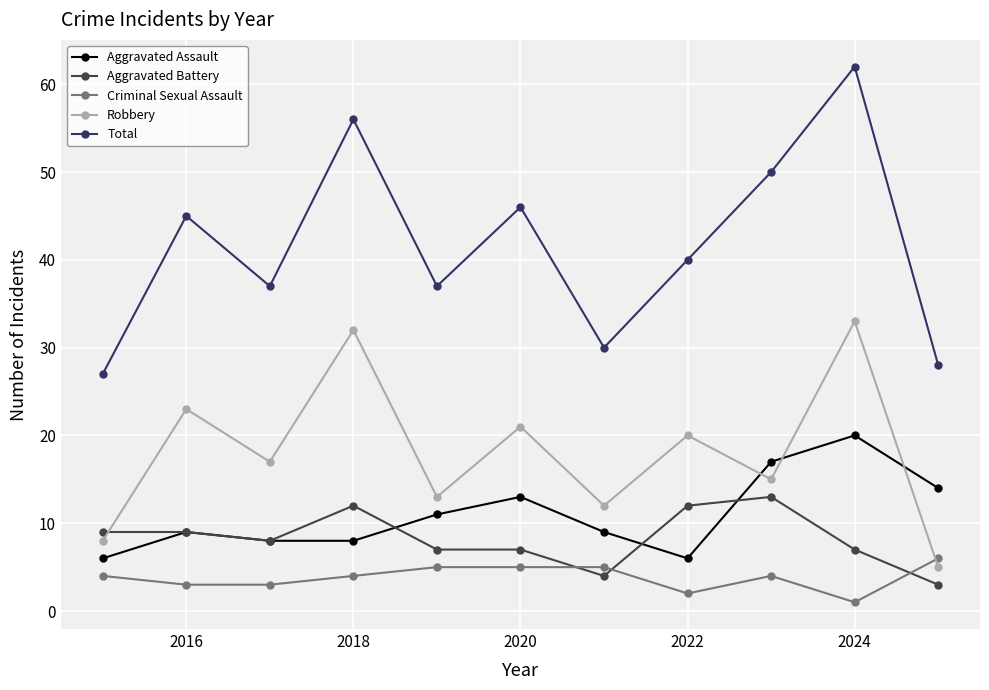

At how many categories does at least one series exceed 12?

11